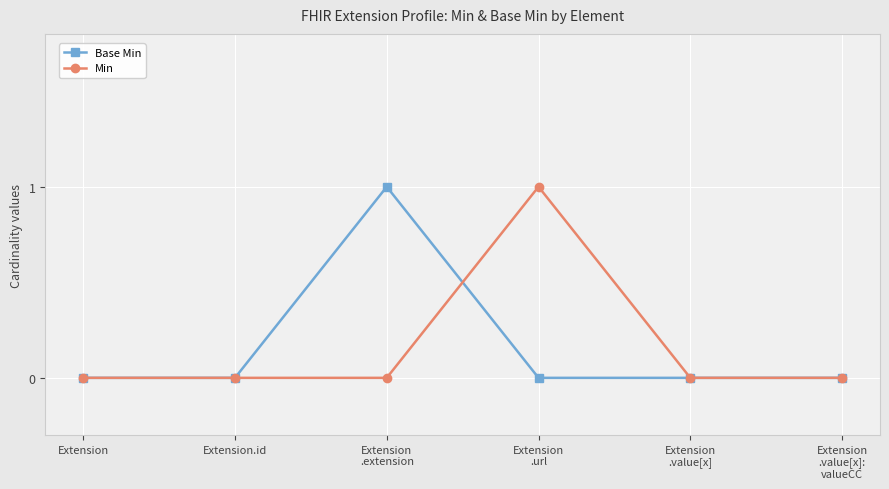

Which series changed the most between Extension and Extension
.url?

Min